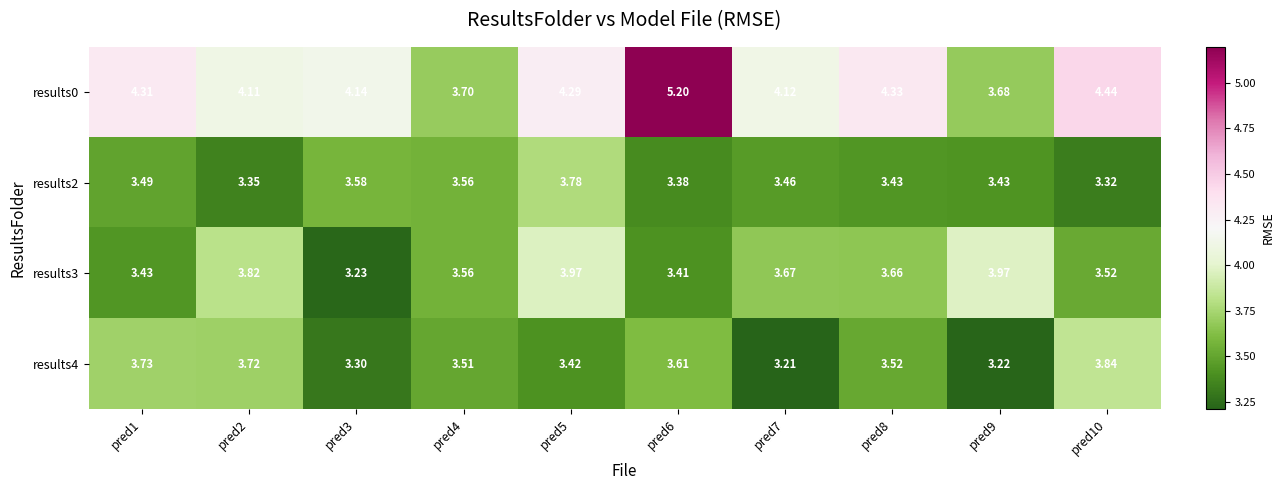

Which series changed the most between pred7 and pred8?

results4